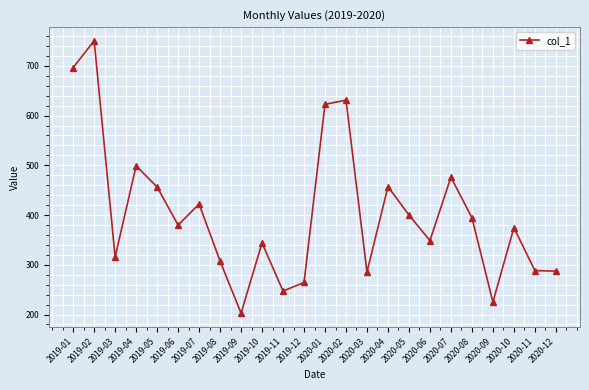

Does the chart have visible grid lines?

Yes